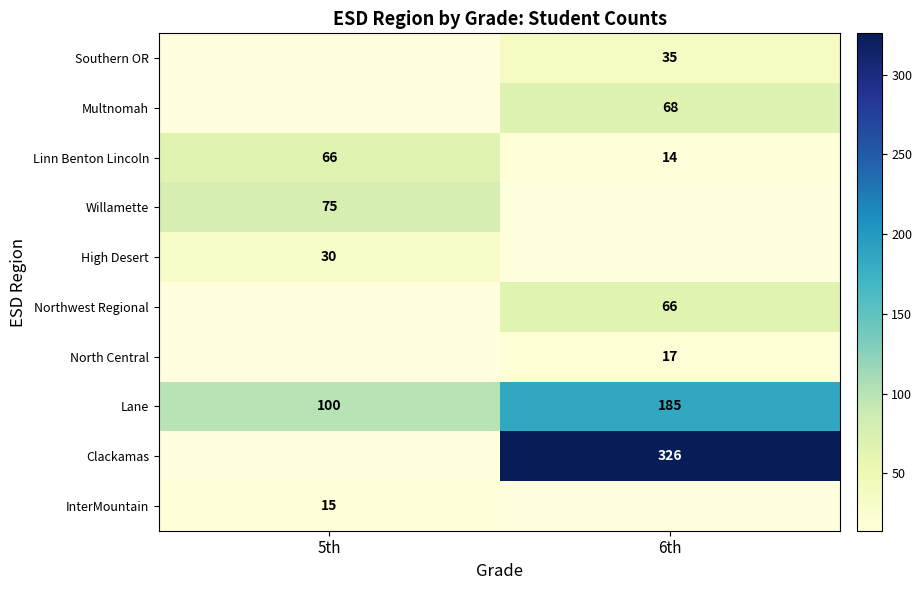

What is the sum of the Linn Benton Lincoln values at 6th and 5th?

80